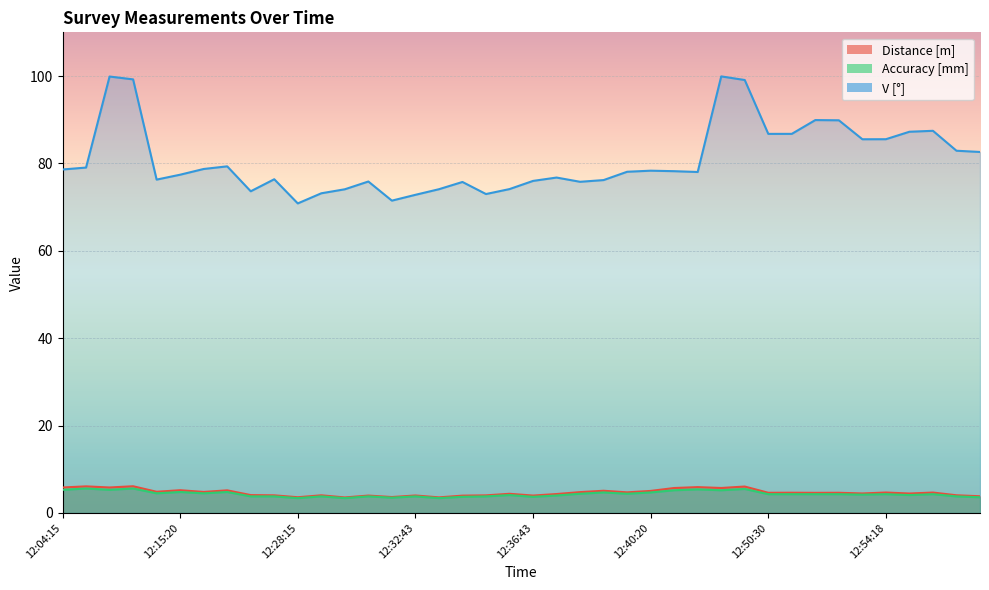

Is it true that V [°] equals 74.1 at 12:36:05?

True